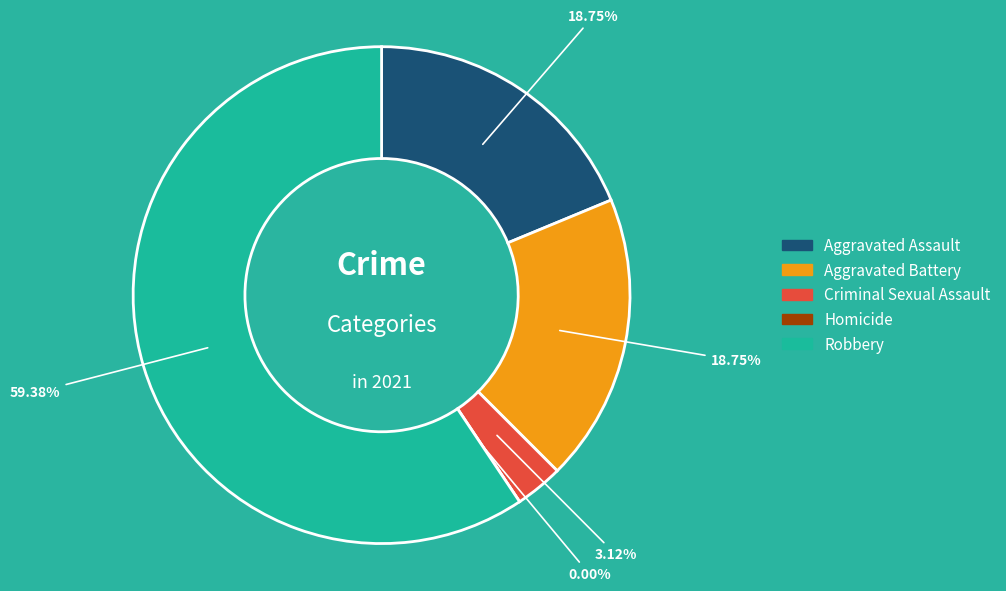

What portion of the pie excludes Criminal Sexual Assault?

96.9%